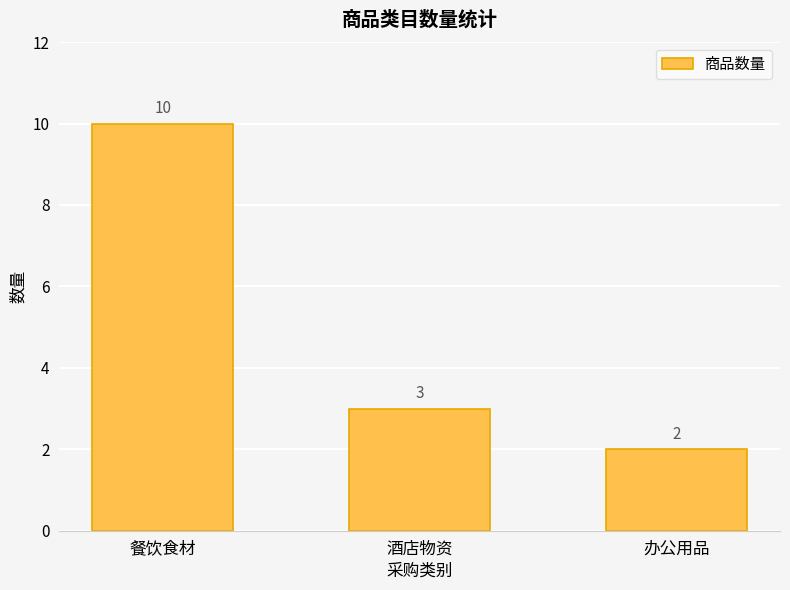

What is the label of the 1st bar from the left?

餐饮食材